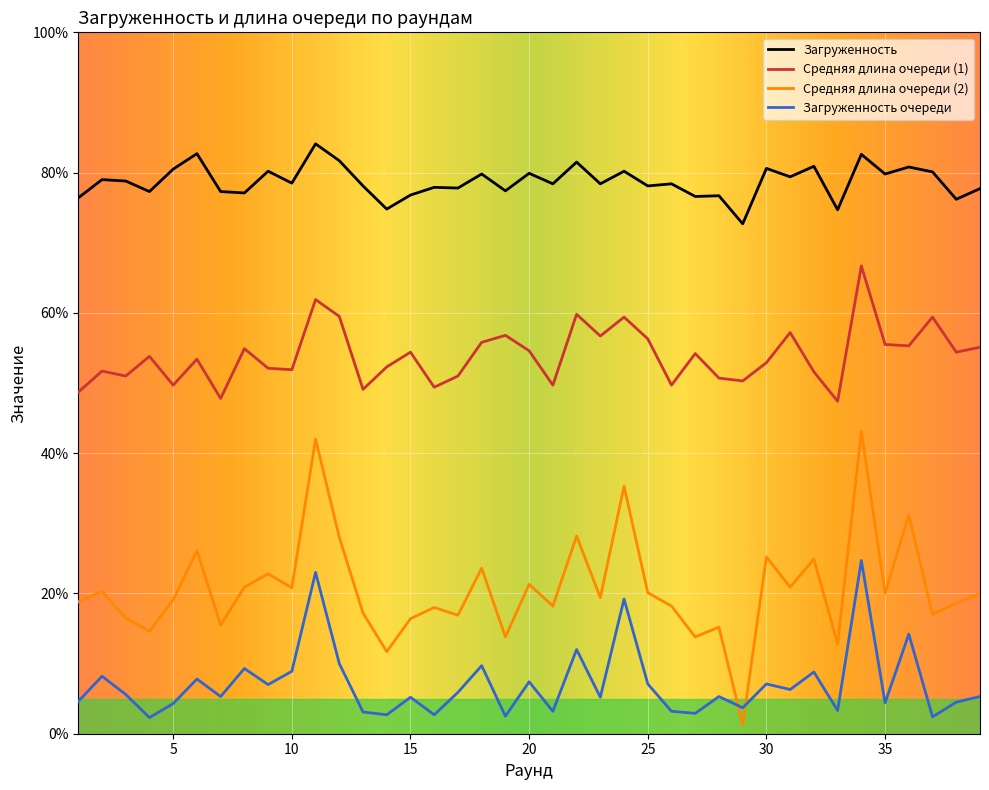

What is the minimum value for Средняя длина очереди (1)?

0.5